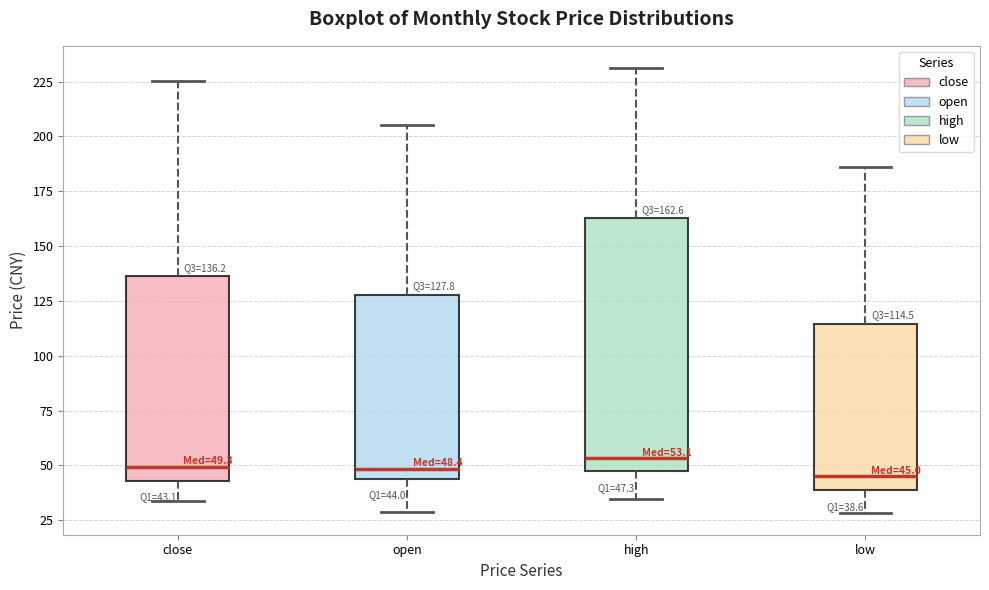

Which box is the tallest, from its lower edge to its upper edge?

high